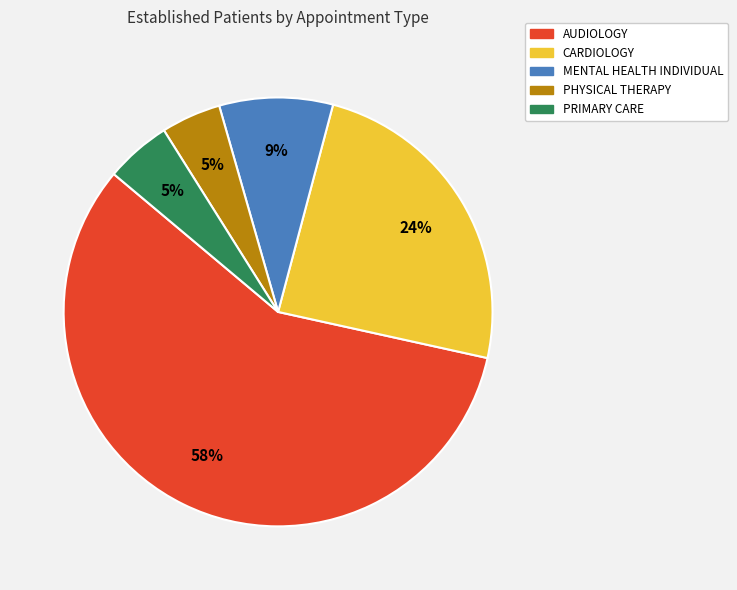

Between PRIMARY CARE and MENTAL HEALTH INDIVIDUAL, which is larger?

MENTAL HEALTH INDIVIDUAL